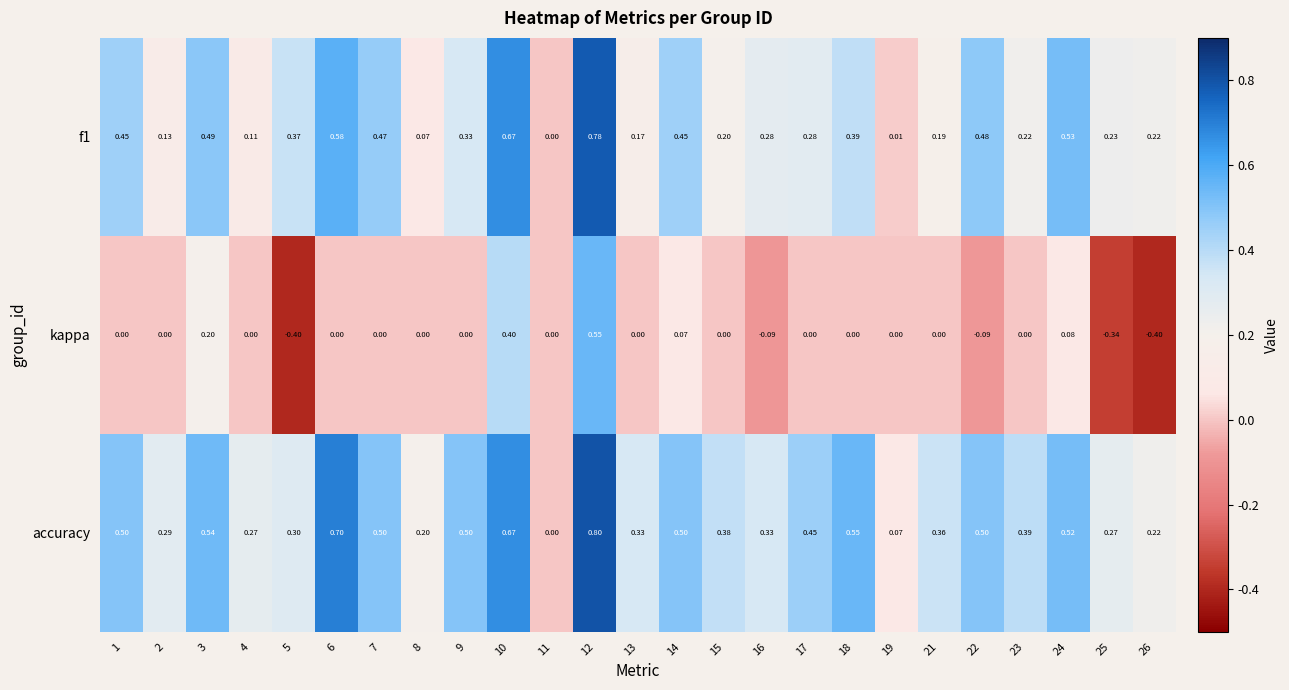

Which series has the largest total across all categories?

accuracy